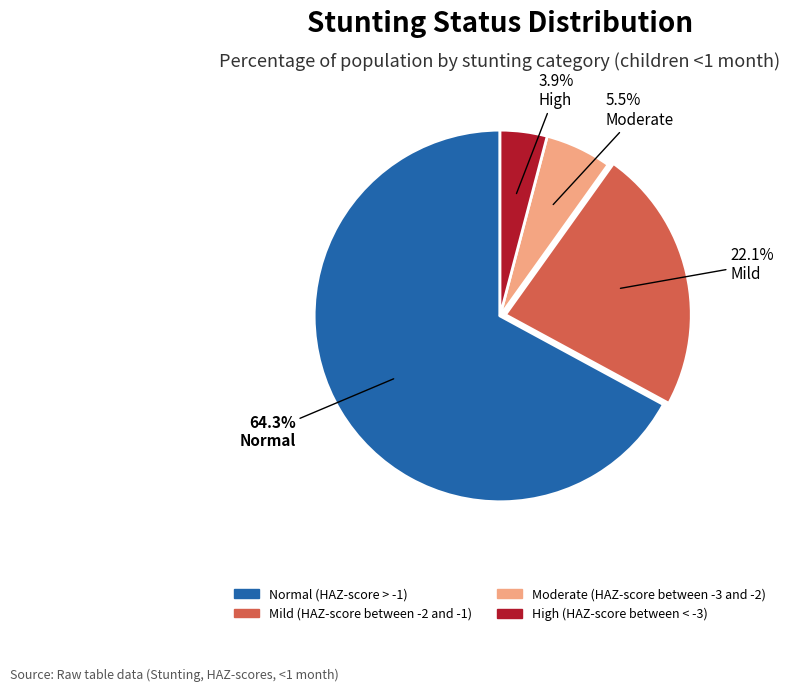

True or false: High (HAZ-score between < -3) accounts for 1% of the total.

False